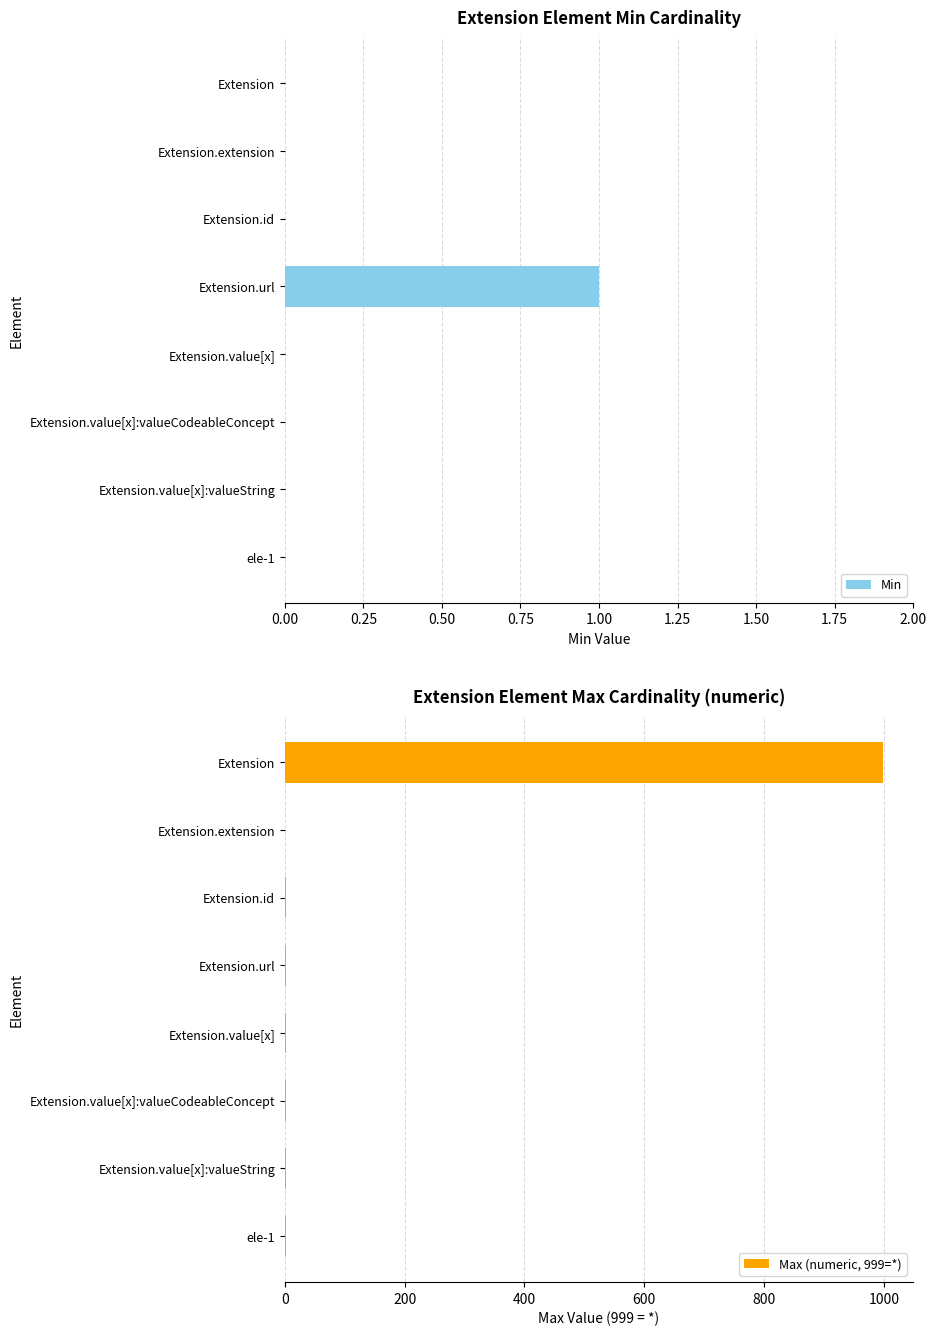

The Max (numeric, 999=*) series shows 347 at Extension. True or false?

False